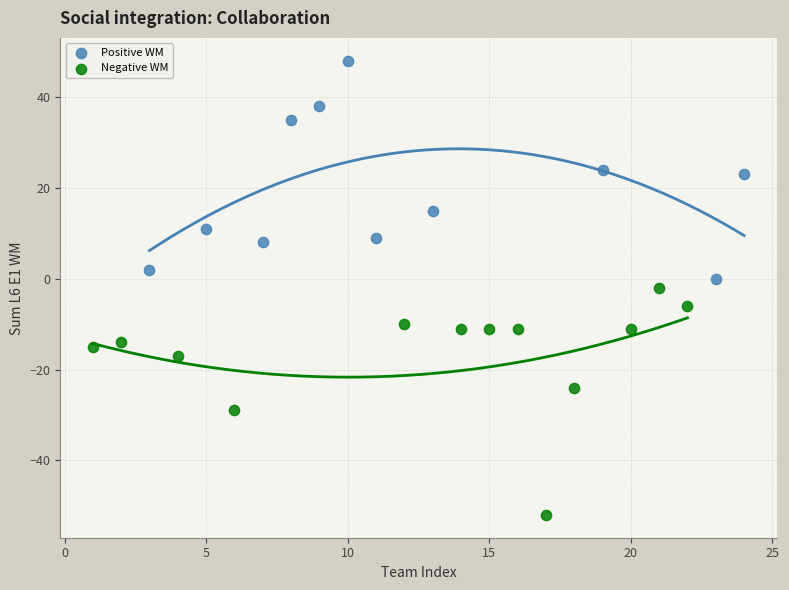

Which series contains the lowest Y value?

Negative WM